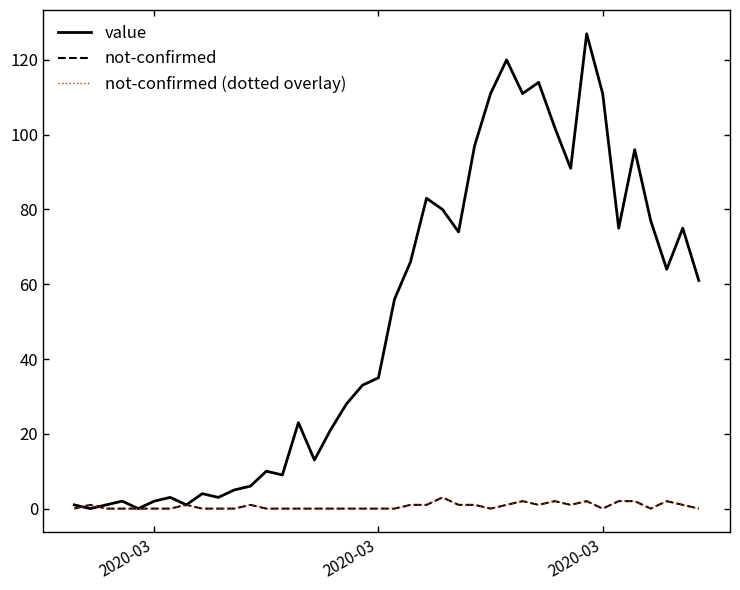

Which series has the largest range (max minus min)?

value